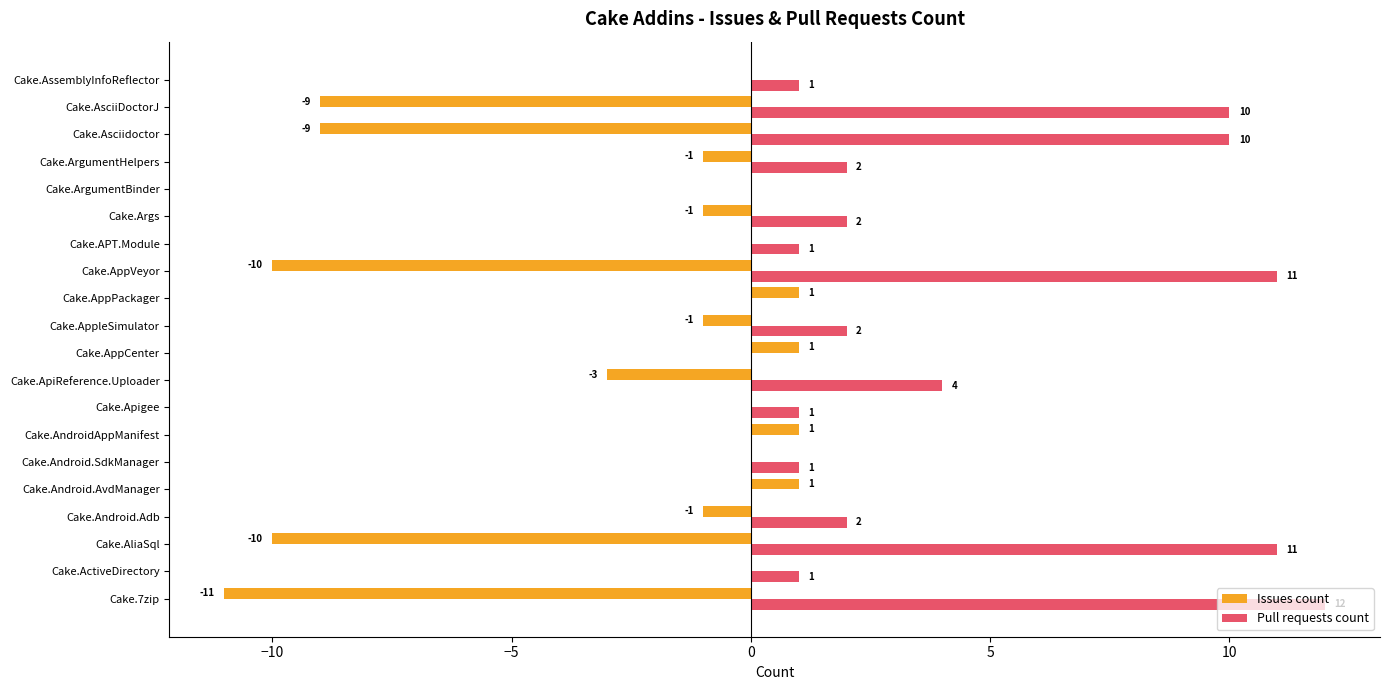

Where is Pull requests count nearest to the value 6?

Cake.ApiReference.Uploader